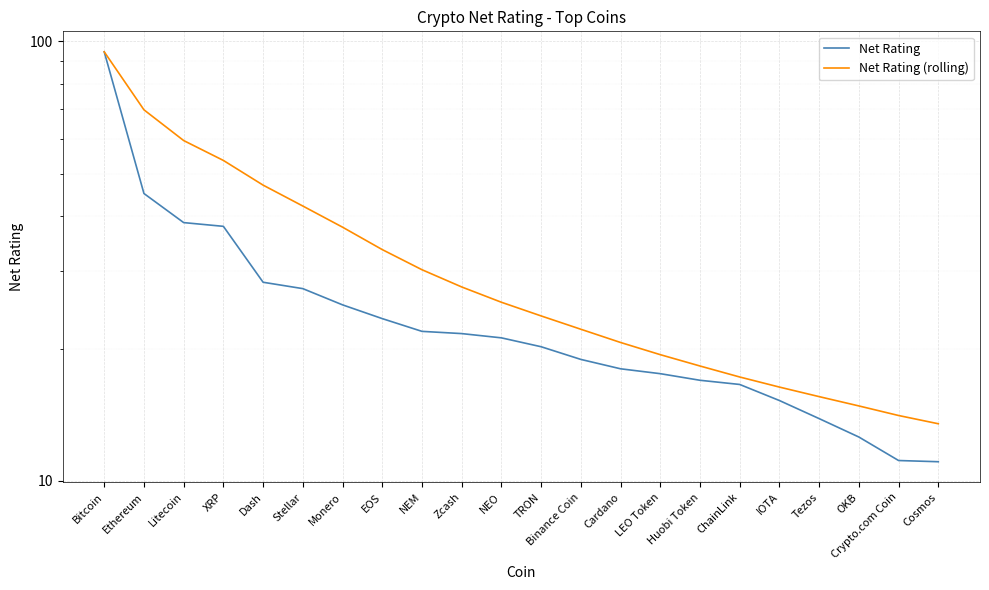

At which label does Net Rating (rolling) first exceed 25?

Bitcoin